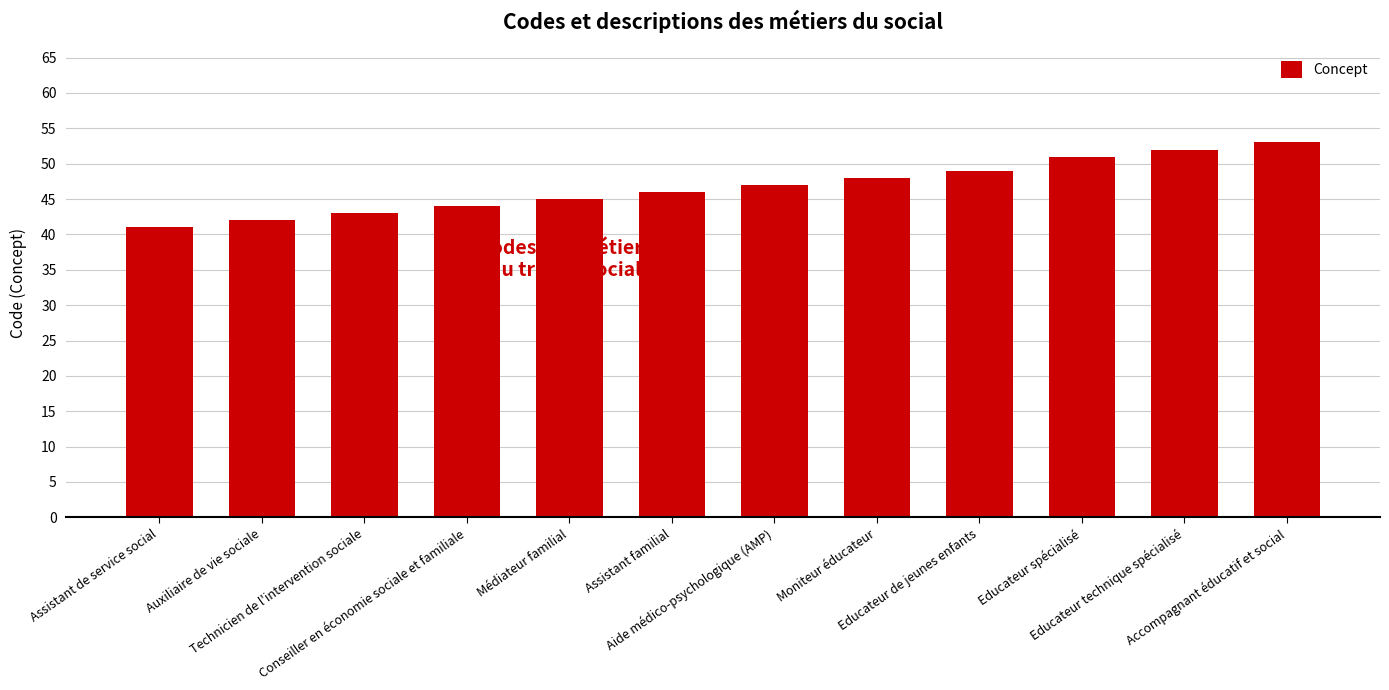

List the labels in order of value, smallest first.

Assistant de service social, Auxiliaire de vie sociale, Technicien de l'intervention sociale, Conseiller en économie sociale et familiale, Médiateur familial, Assistant familial, Aide médico-psychologique (AMP), Moniteur éducateur, Educateur de jeunes enfants, Educateur spécialisé, Educateur technique spécialisé, Accompagnant éducatif et social